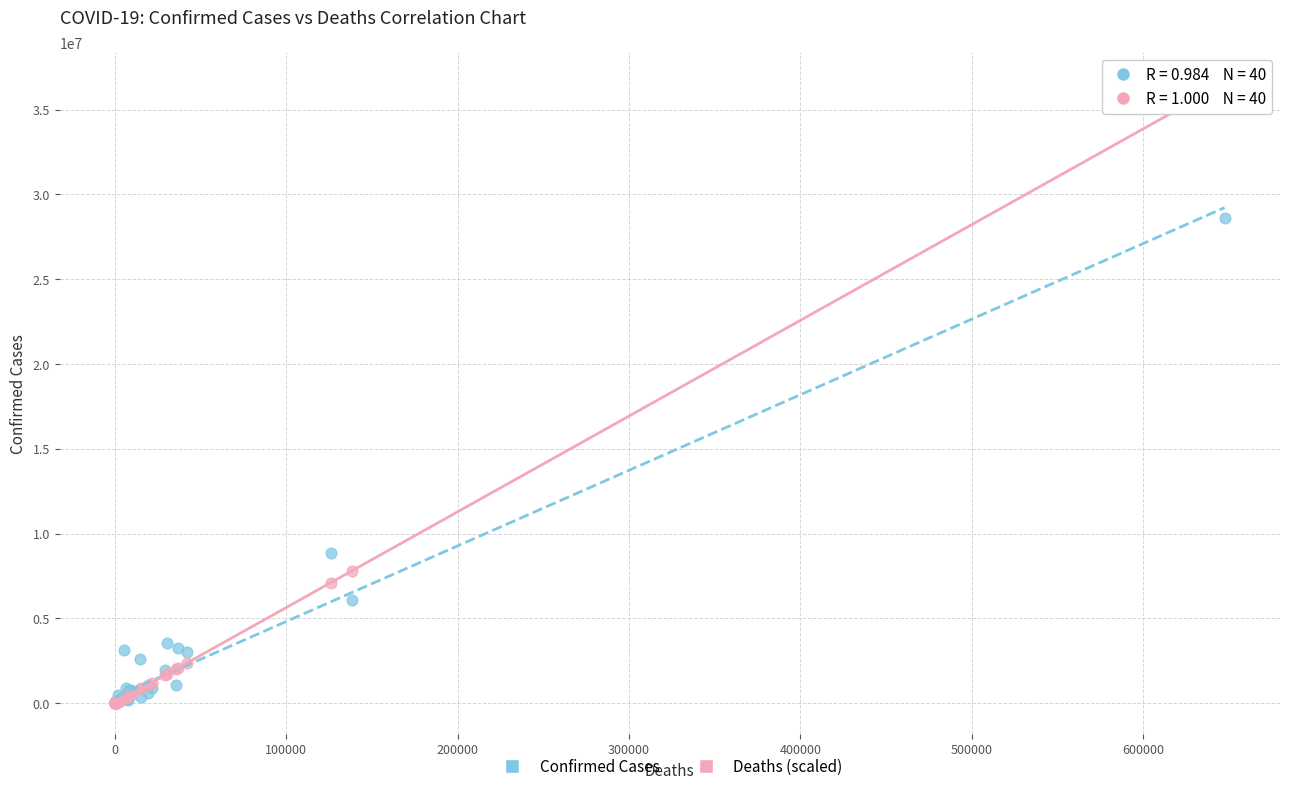

Which series has the widest spread of Y values?

Deaths (scaled)